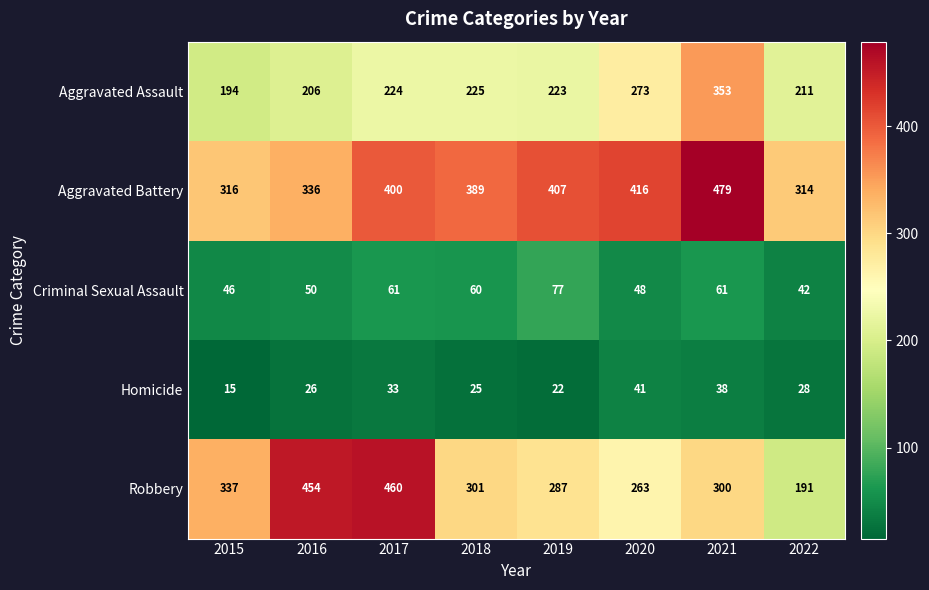

True or false: Criminal Sexual Assault has a value of 75 at 2020.

False